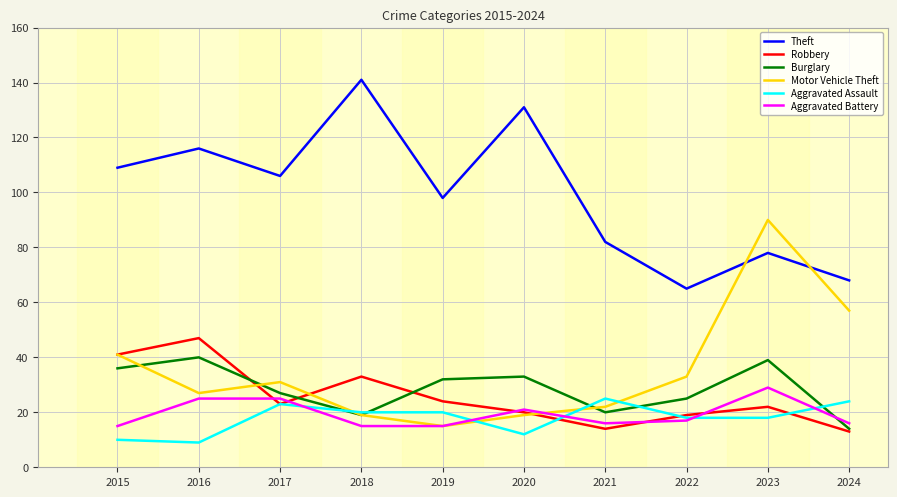

What is the difference between the highest and lowest values at 2017?

83